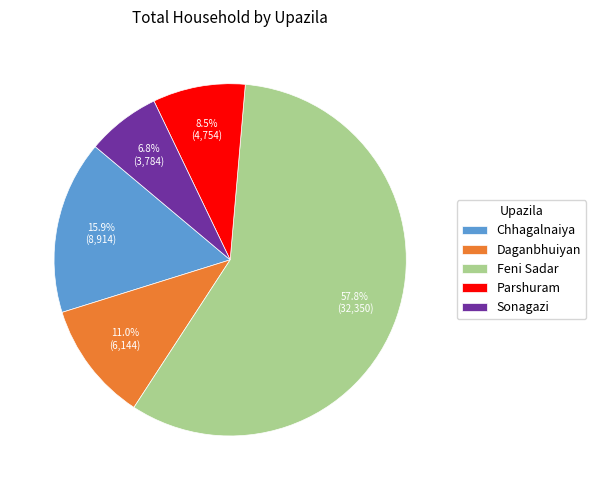

Which category accounts for the majority?

Feni Sadar